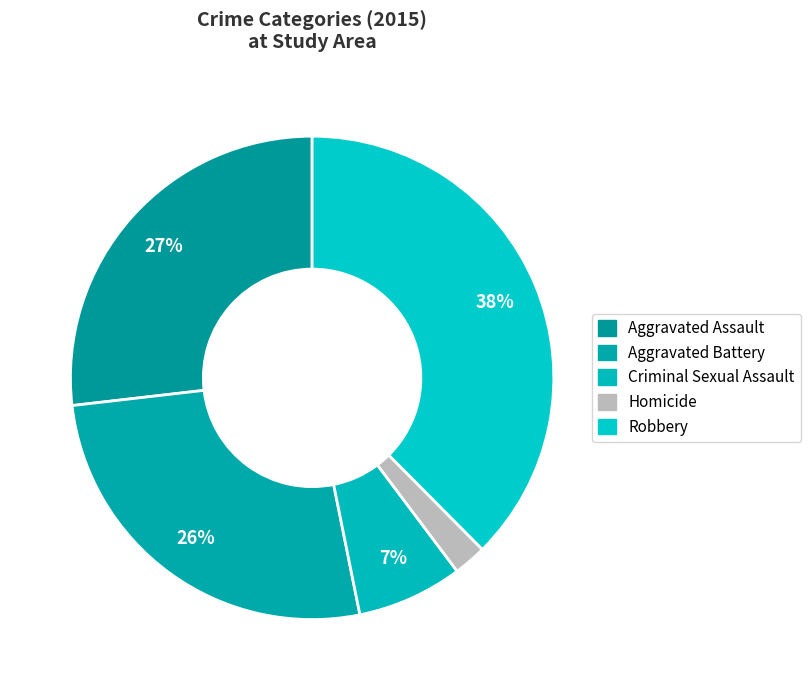

Does any single category account for the majority?

No